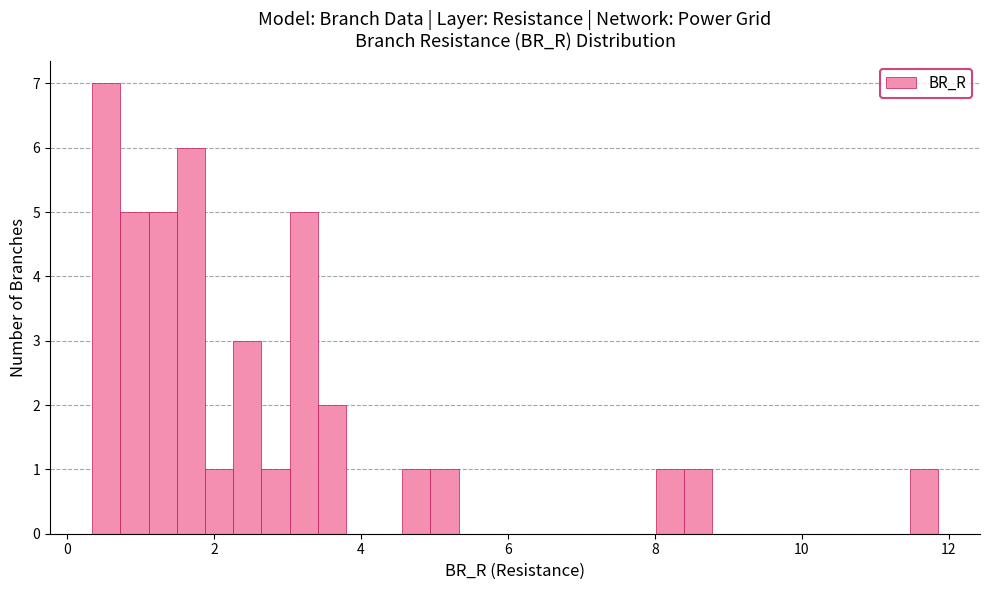

Read against the x-axis, roughly where is the centre of the tallest bar?

0.6